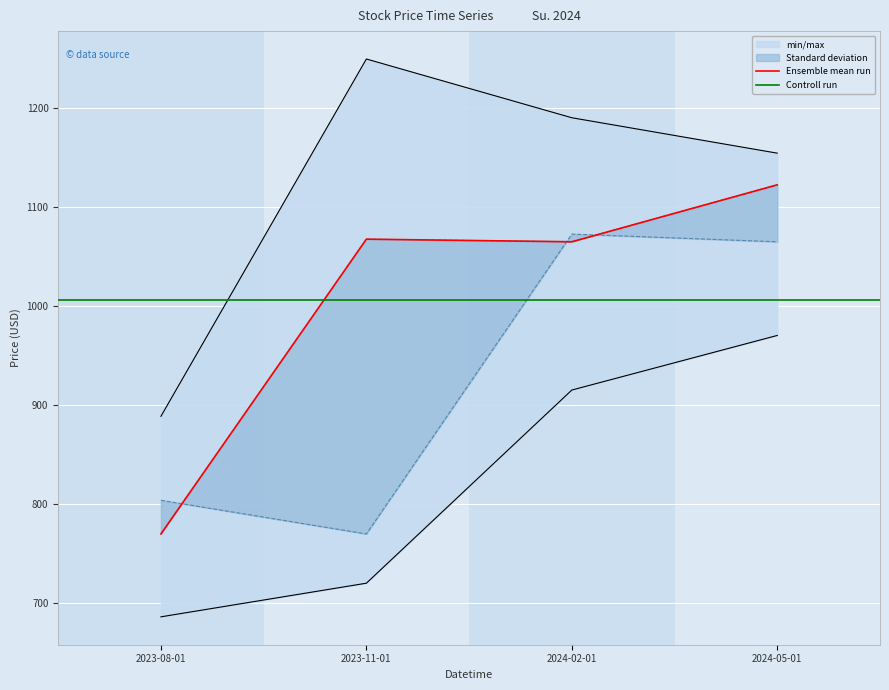

True or false: High and Close cross at least once.

False